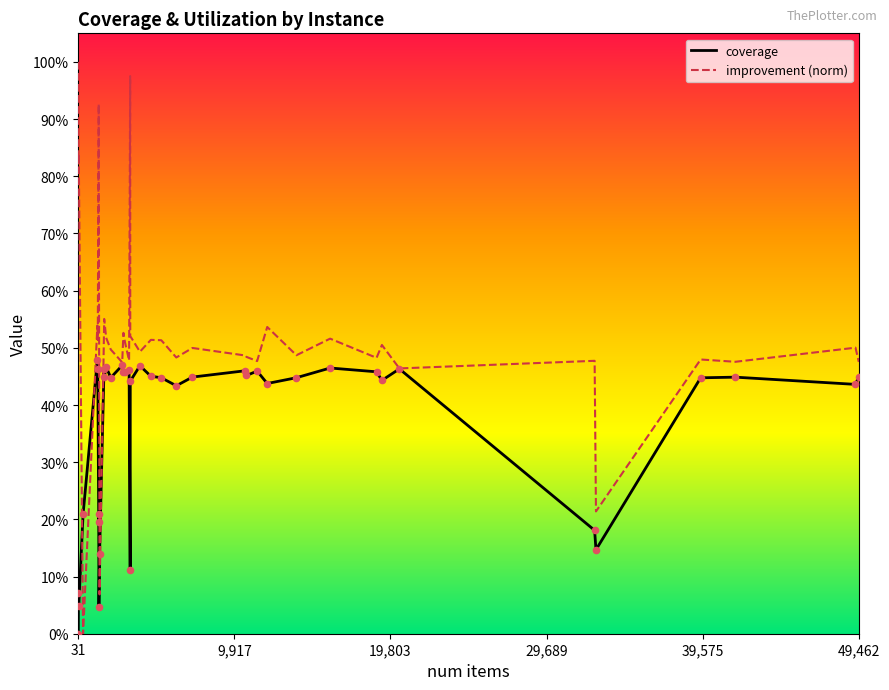

Which series has the largest total across all categories?

improvement (norm)